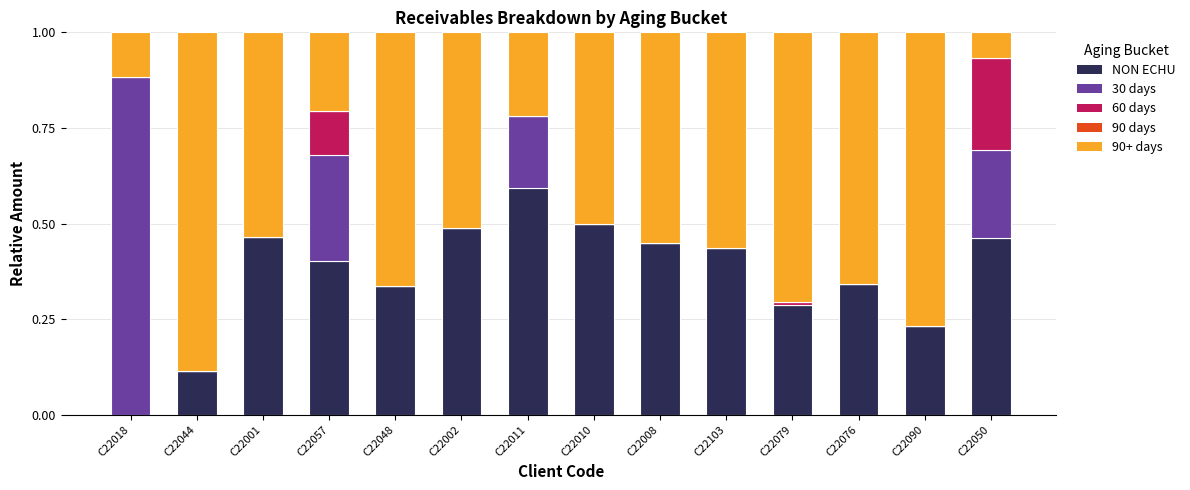

What is the total value across all series at C22018?

1.0